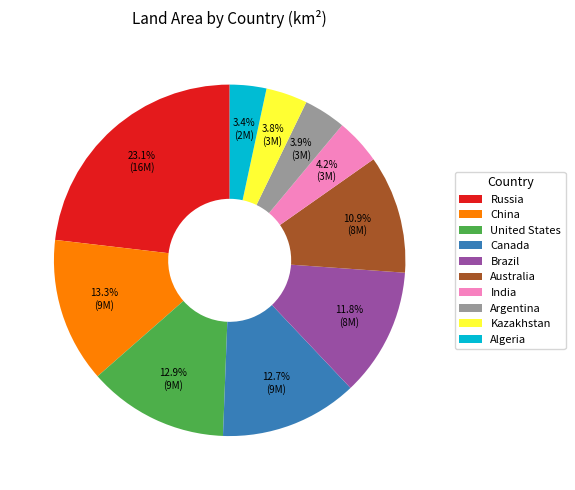

Which slice is the largest?

Russia